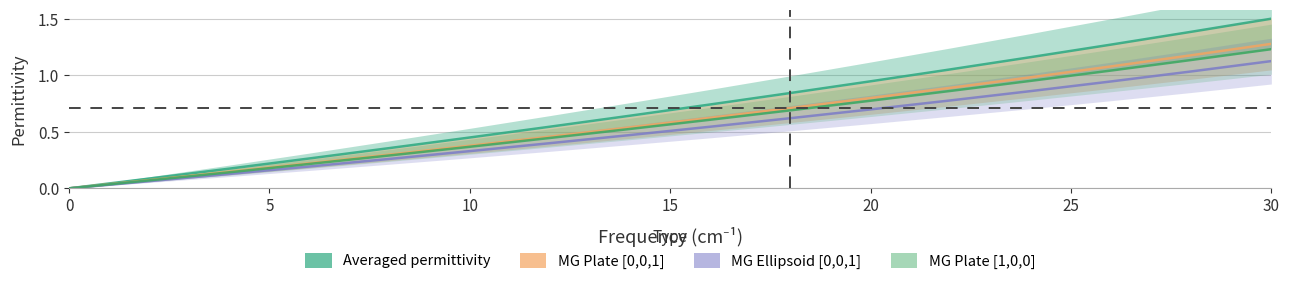

True or false: Maxwell-Garnett Plate [1, 0, 0] has more than 1 points higher than both neighbors.

False